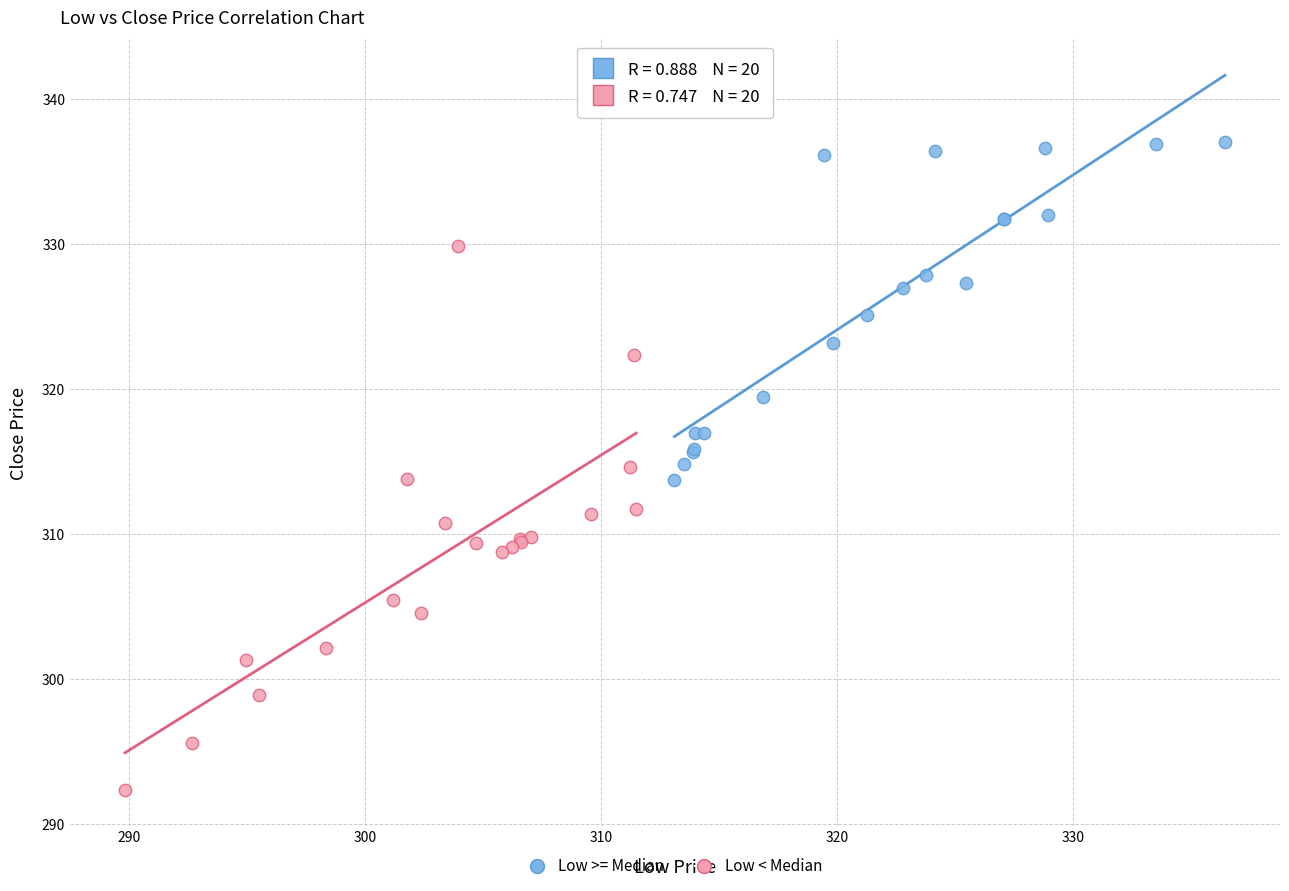

Which series contains the lowest Y value?

Low < Median